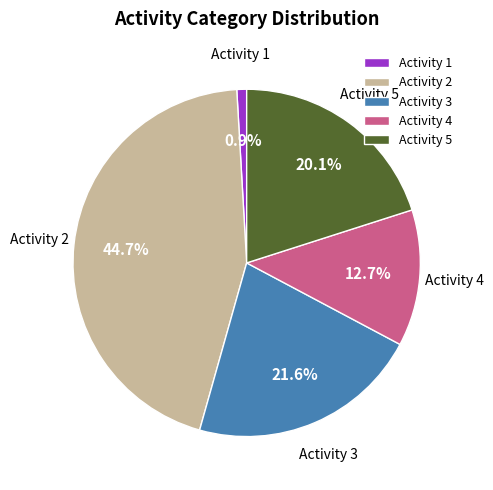

Rank the categories by value from lowest to highest.

Activity 1, Activity 4, Activity 5, Activity 3, Activity 2